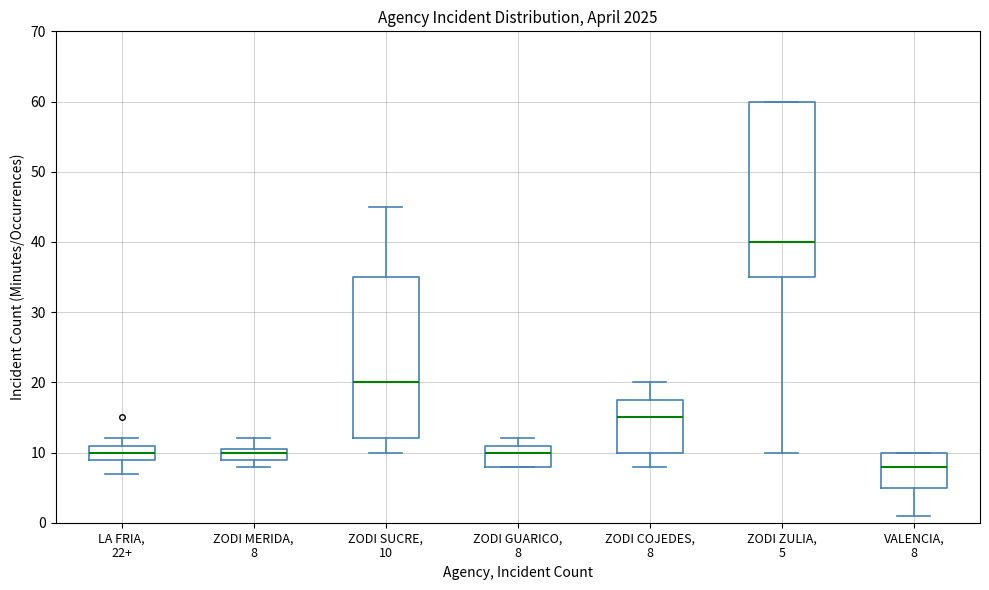

Which box has the highest median line?

ZODI ZULIA, 5